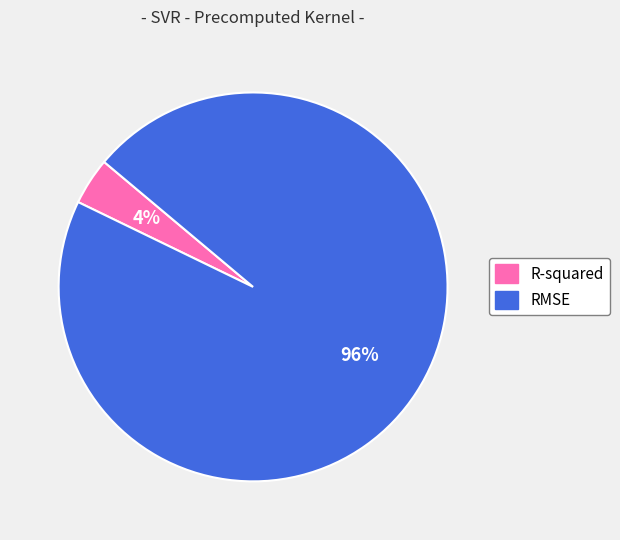

To the nearest percent, what is the difference between the RMSE and R-squared slice percentages?

92%